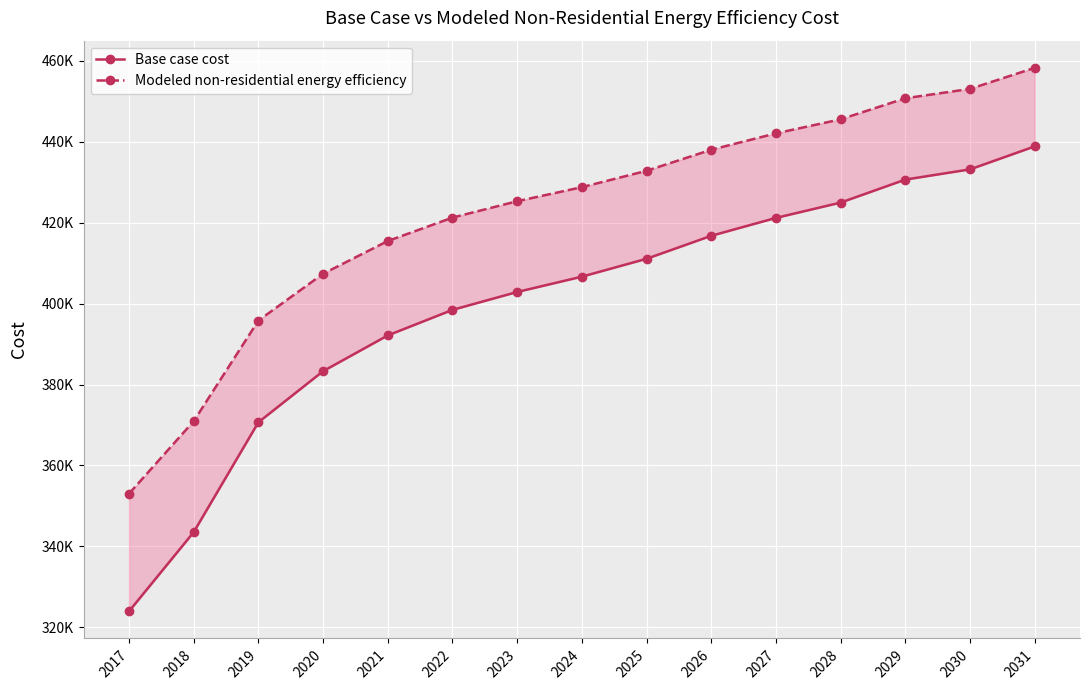

What is the average value of the Base case cost series?

399872.9